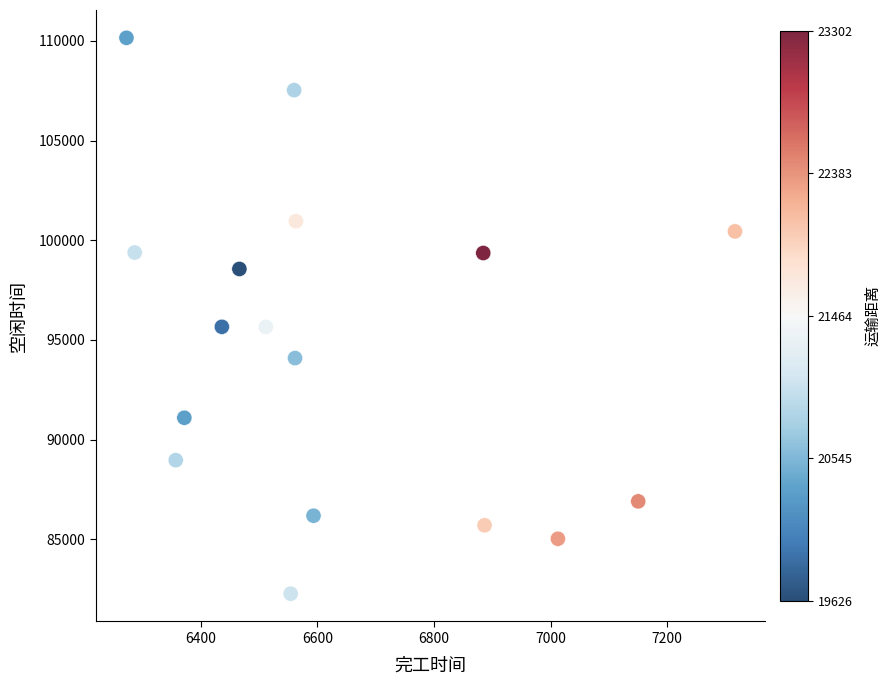

What is the range of Y values (max minus min)?

27890.3